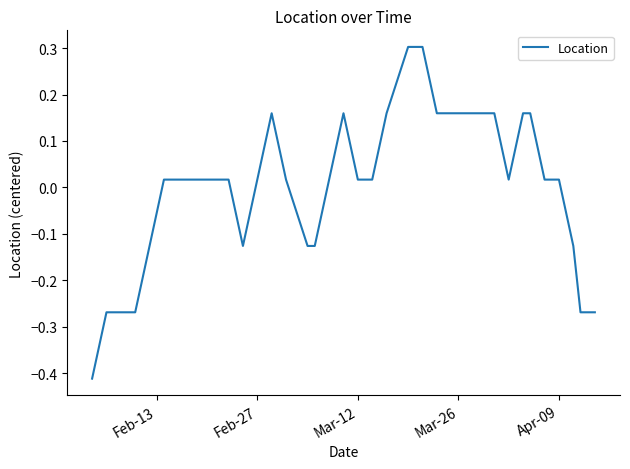

Does the chart display data point markers on the line(s)?

No